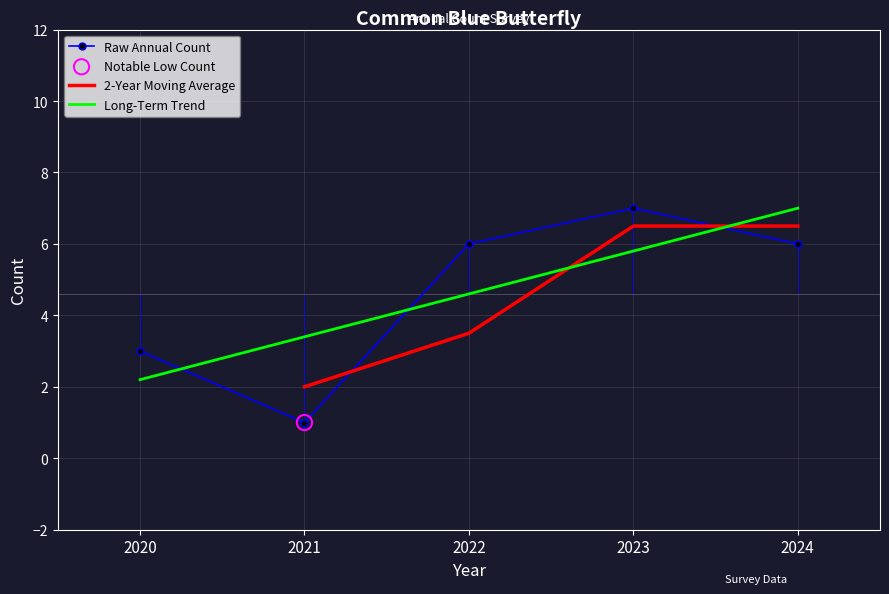

What is the change in value from 2020 to 2021?

-2